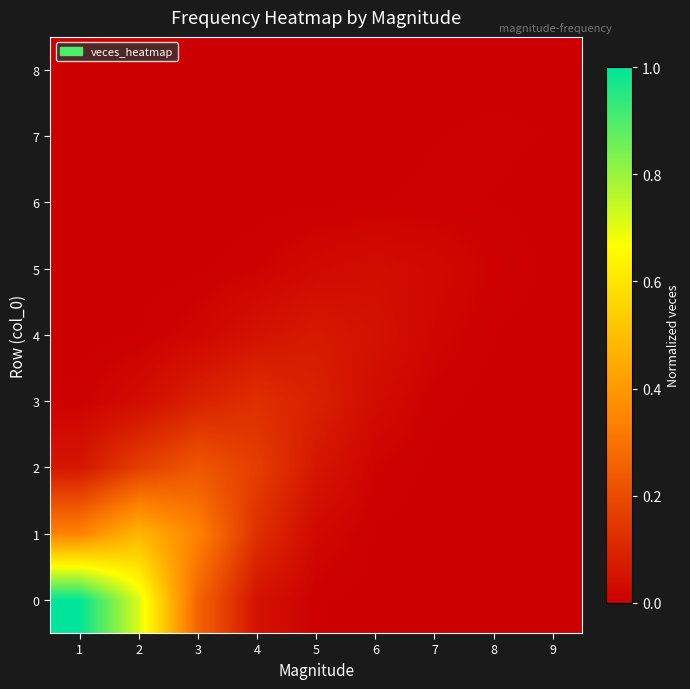

What is the spread (max minus min) of values at 3?

0.3